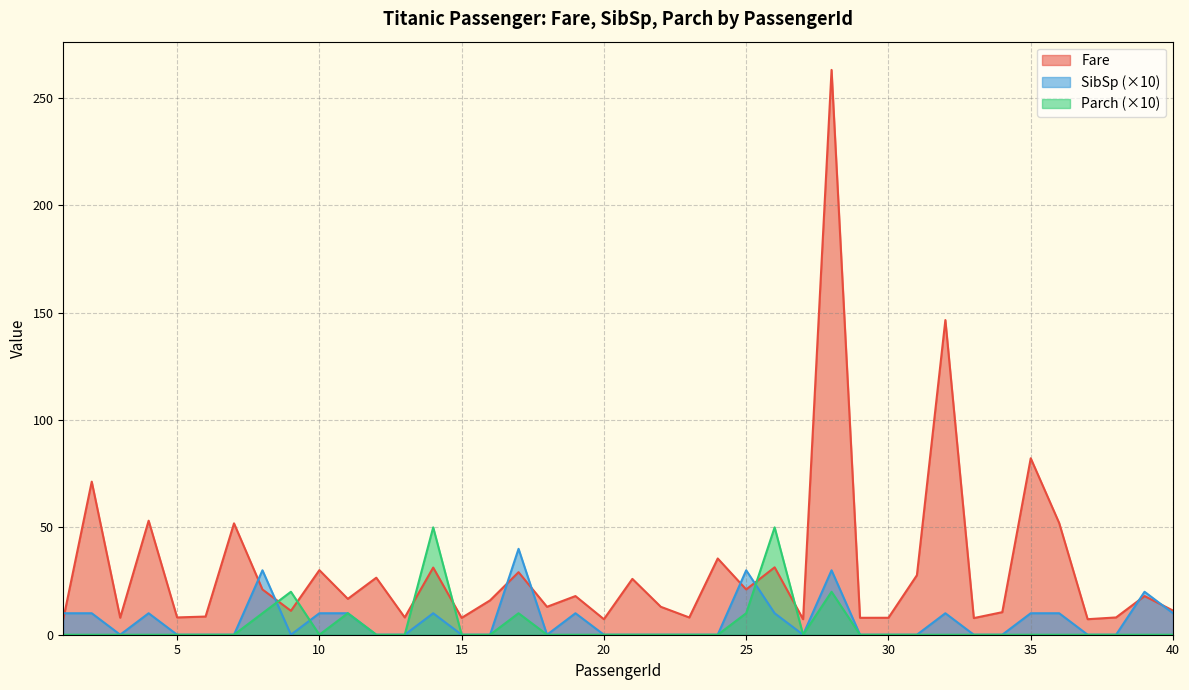

Is it true that Fare equals 263.0 at 28?

True